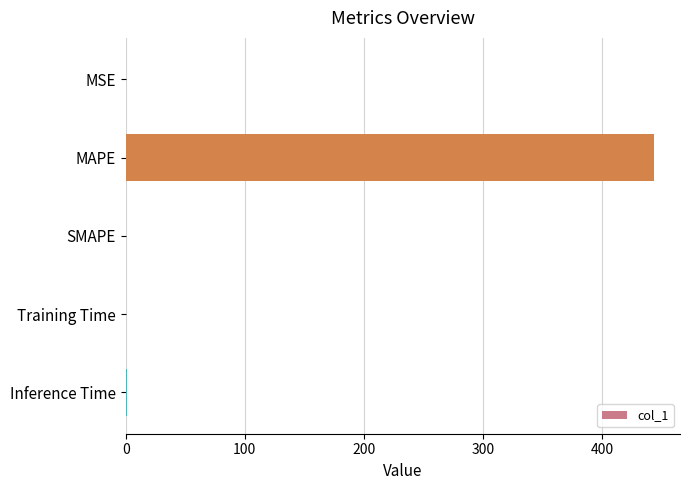

What is the sum of all values?

444.5